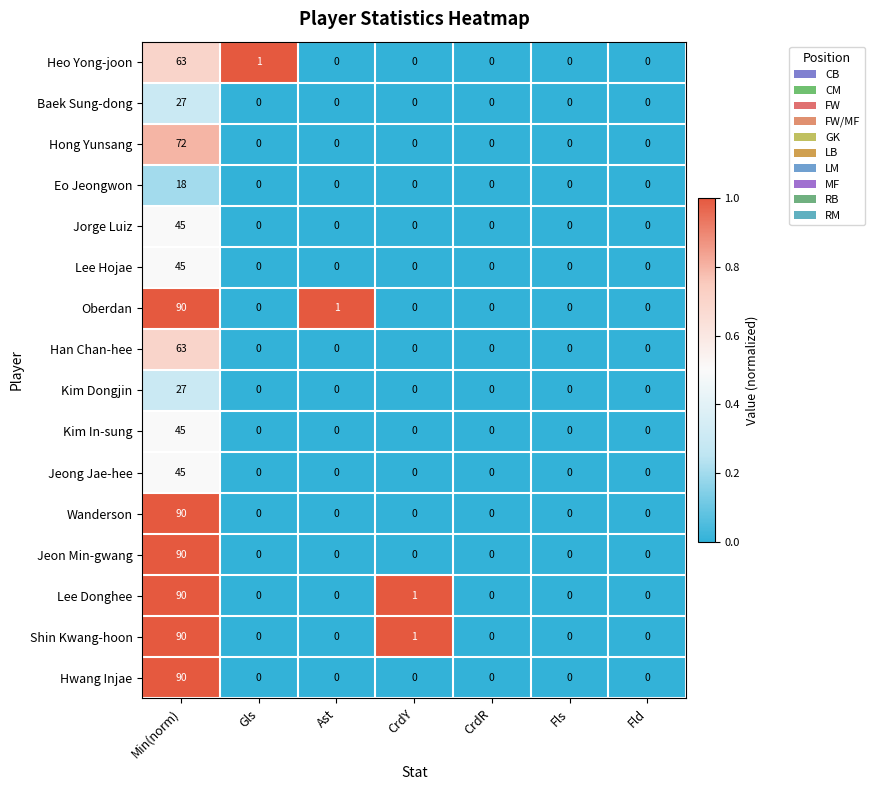

Between Ast and Fld, which series saw the biggest shift?

Oberdan